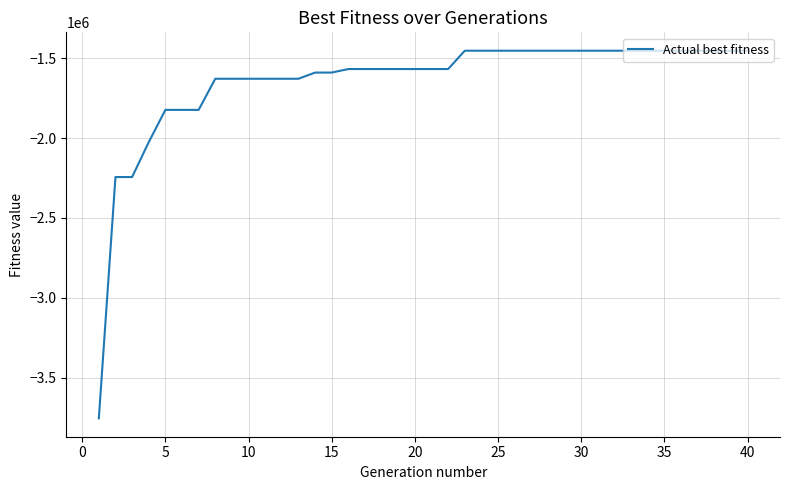

What is the difference between the maximum and minimum values?

2301487